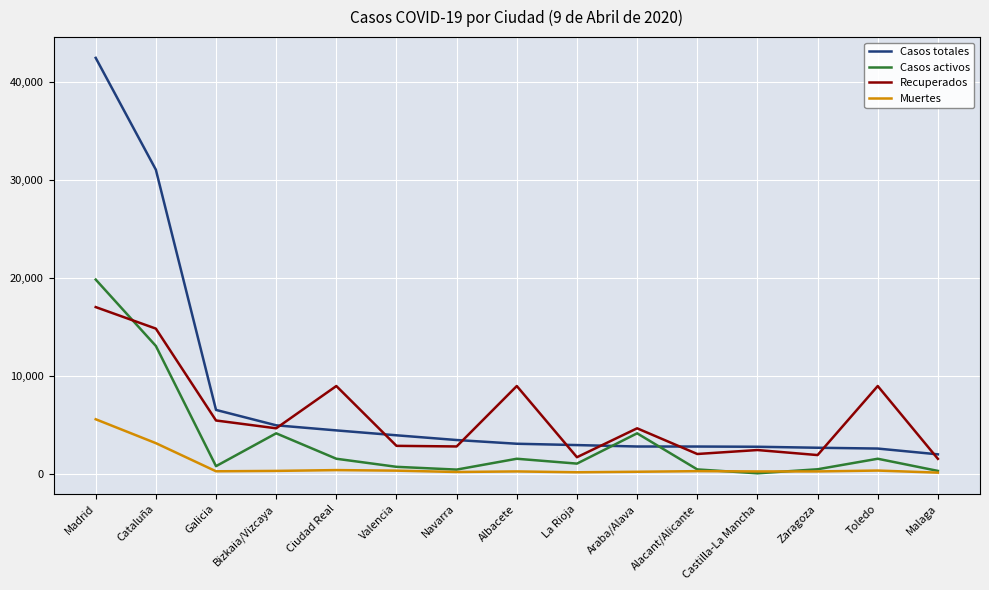

What is the total value across all series at Castilla-La Mancha?

5560